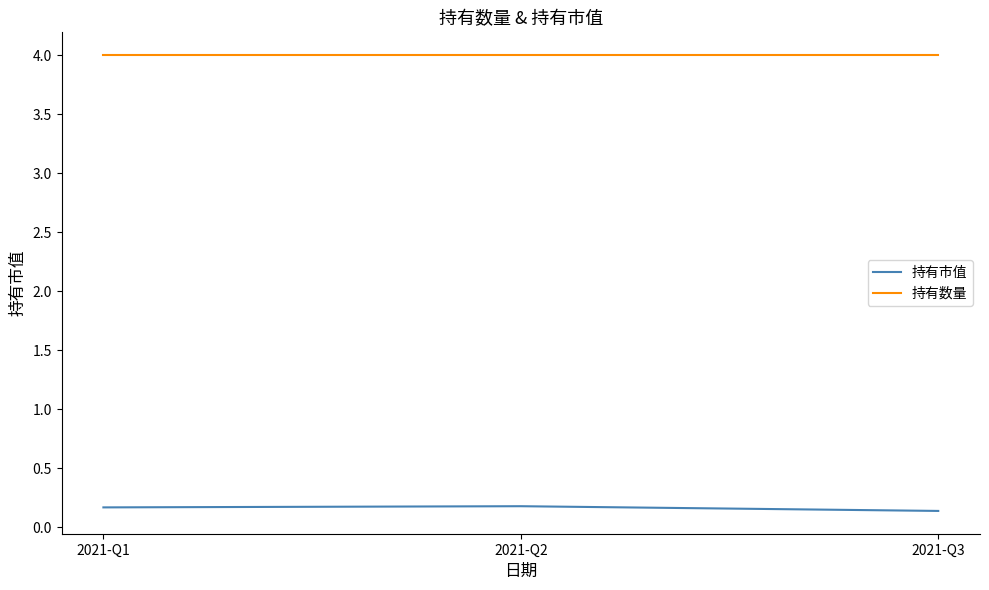

Which series has the largest total across all categories?

持有数量